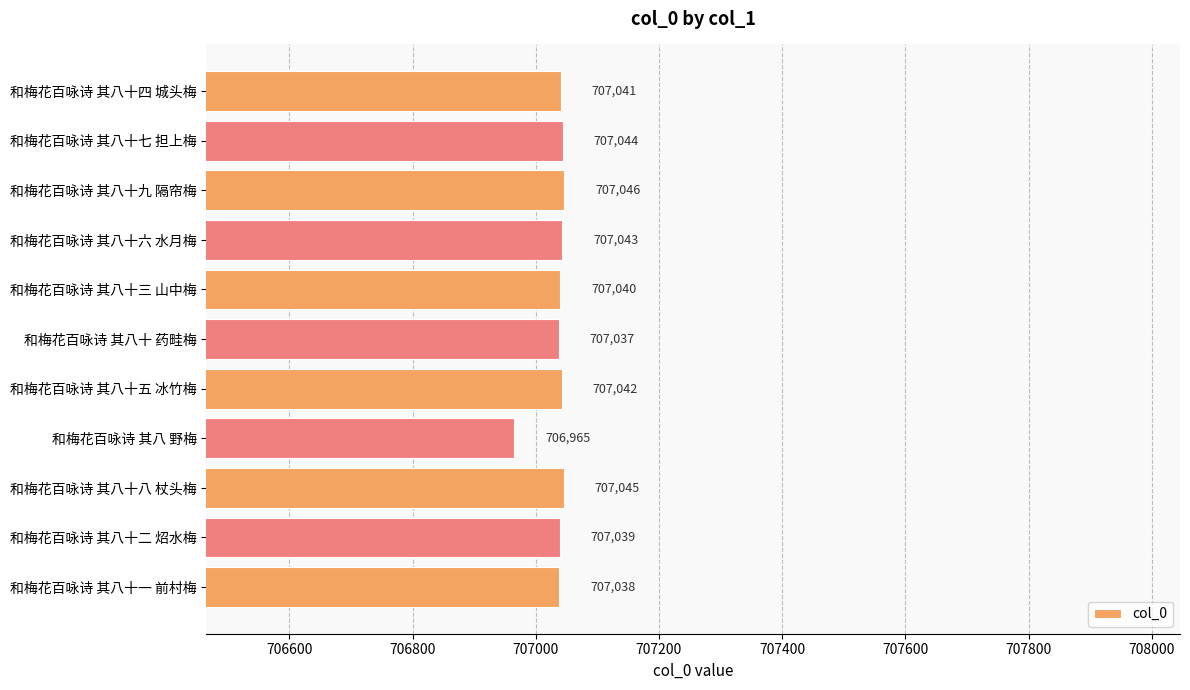

Rank the categories by value from highest to lowest.

和梅花百咏诗 其八十九 隔帘梅, 和梅花百咏诗 其八十八 杖头梅, 和梅花百咏诗 其八十七 担上梅, 和梅花百咏诗 其八十六 水月梅, 和梅花百咏诗 其八十五 冰竹梅, 和梅花百咏诗 其八十四 城头梅, 和梅花百咏诗 其八十三 山中梅, 和梅花百咏诗 其八十二 炤水梅, 和梅花百咏诗 其八十一 前村梅, 和梅花百咏诗 其八十 药畦梅, 和梅花百咏诗 其八 野梅